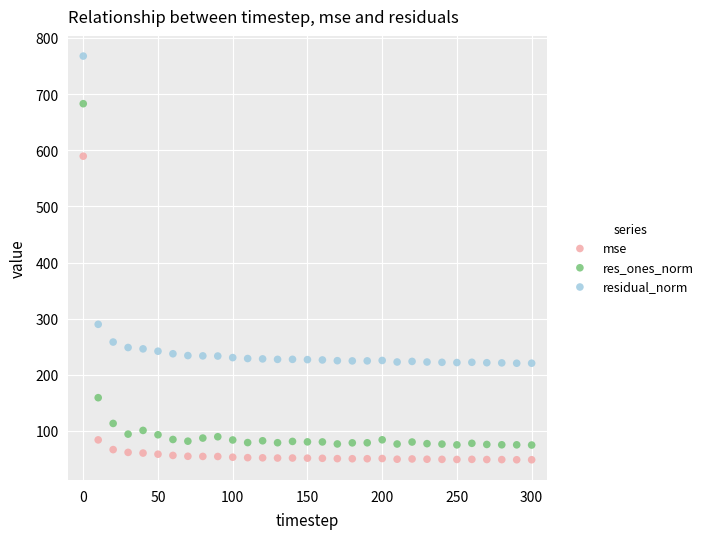

Which series reaches the minimum Y coordinate?

mse